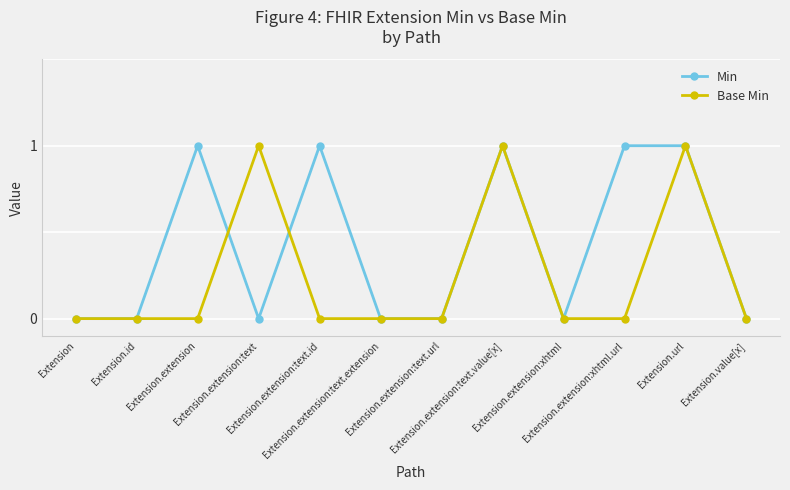

In Base Min, how many points are higher than both neighbors (excluding endpoints)?

3